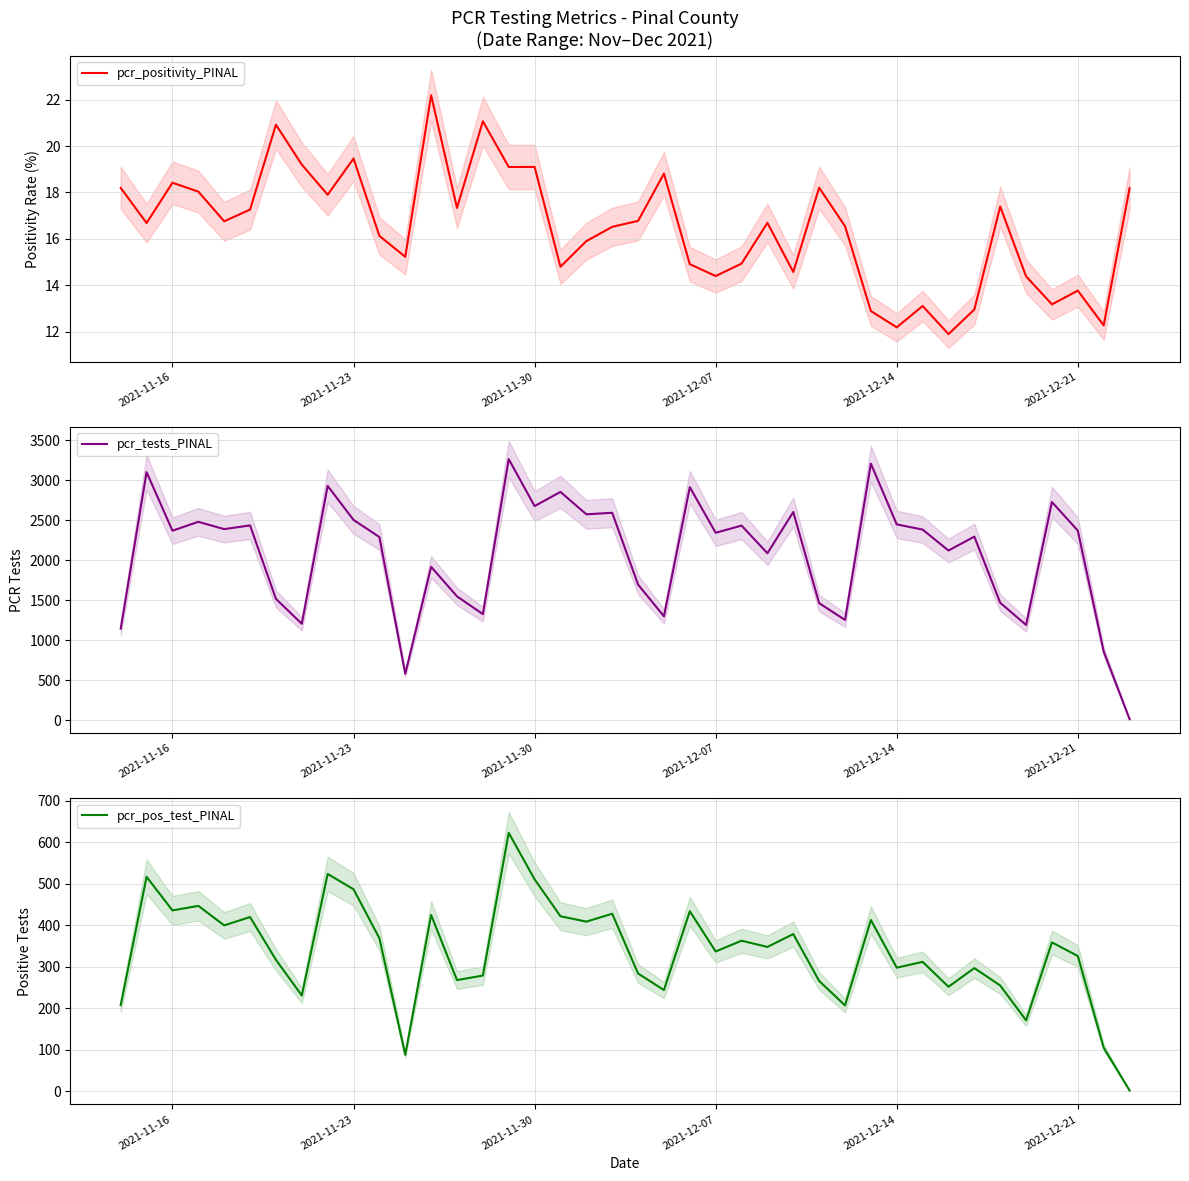

What is the highest value of the pcr_positivity_PINAL series?

22.2